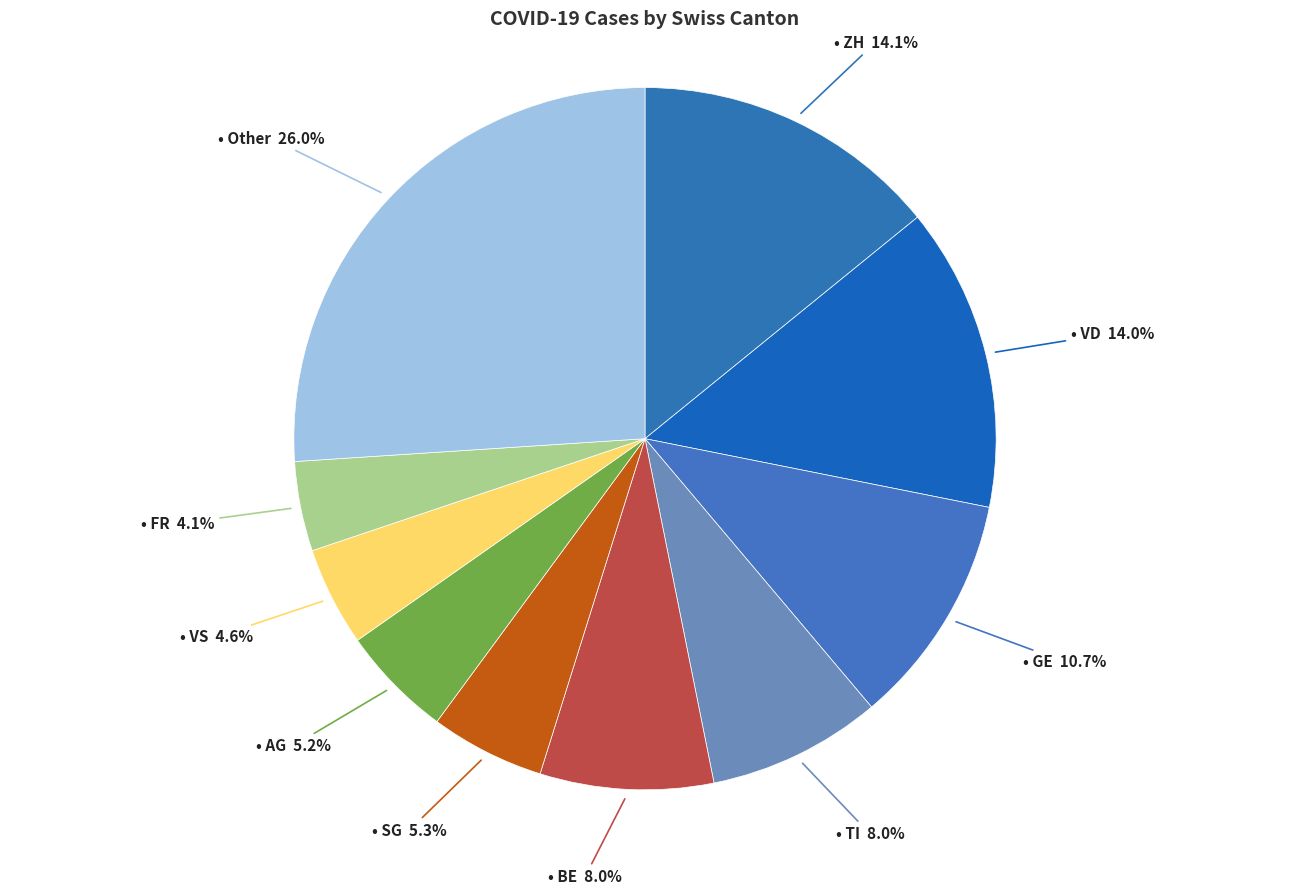

Is there any slice that represents more than half of the pie?

No